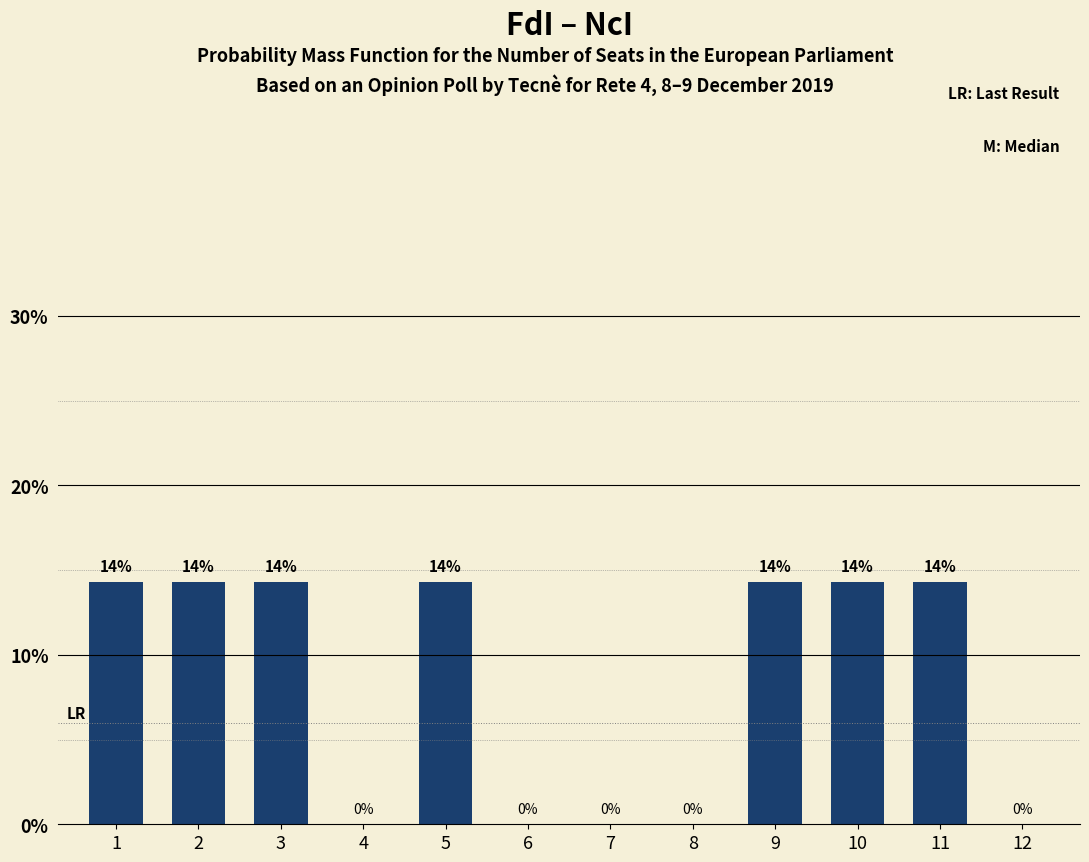

What is the difference between the maximum and minimum values?

14.3